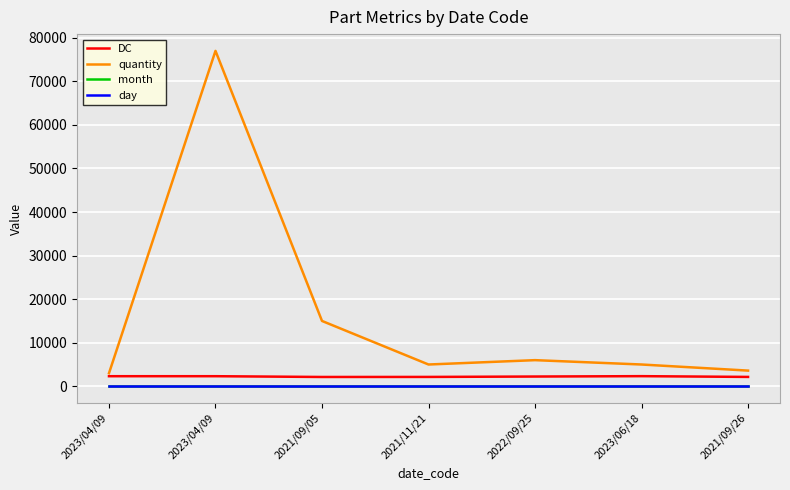

Is the value of day at 2023/04/09 greater than the value of month at 2023/04/09?

Yes